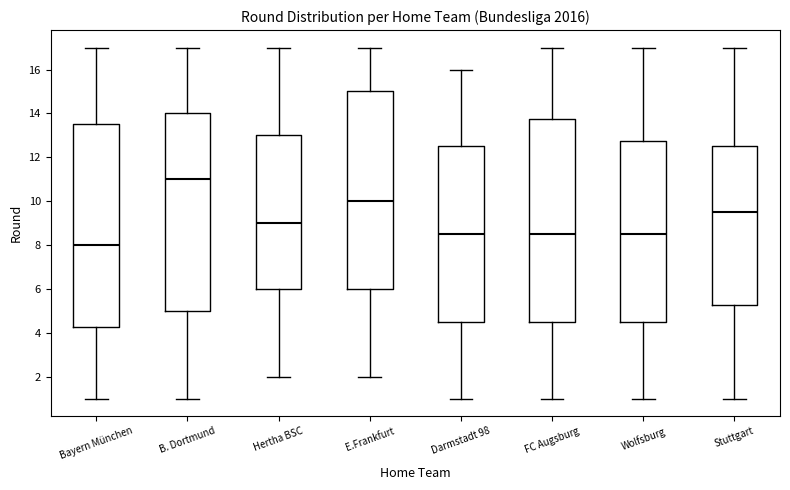

Where does the upper whisker of the box for FC Augsburg end on the y-axis? The values are not printed on the chart, so give them approximately, as read against the axis.

17.0